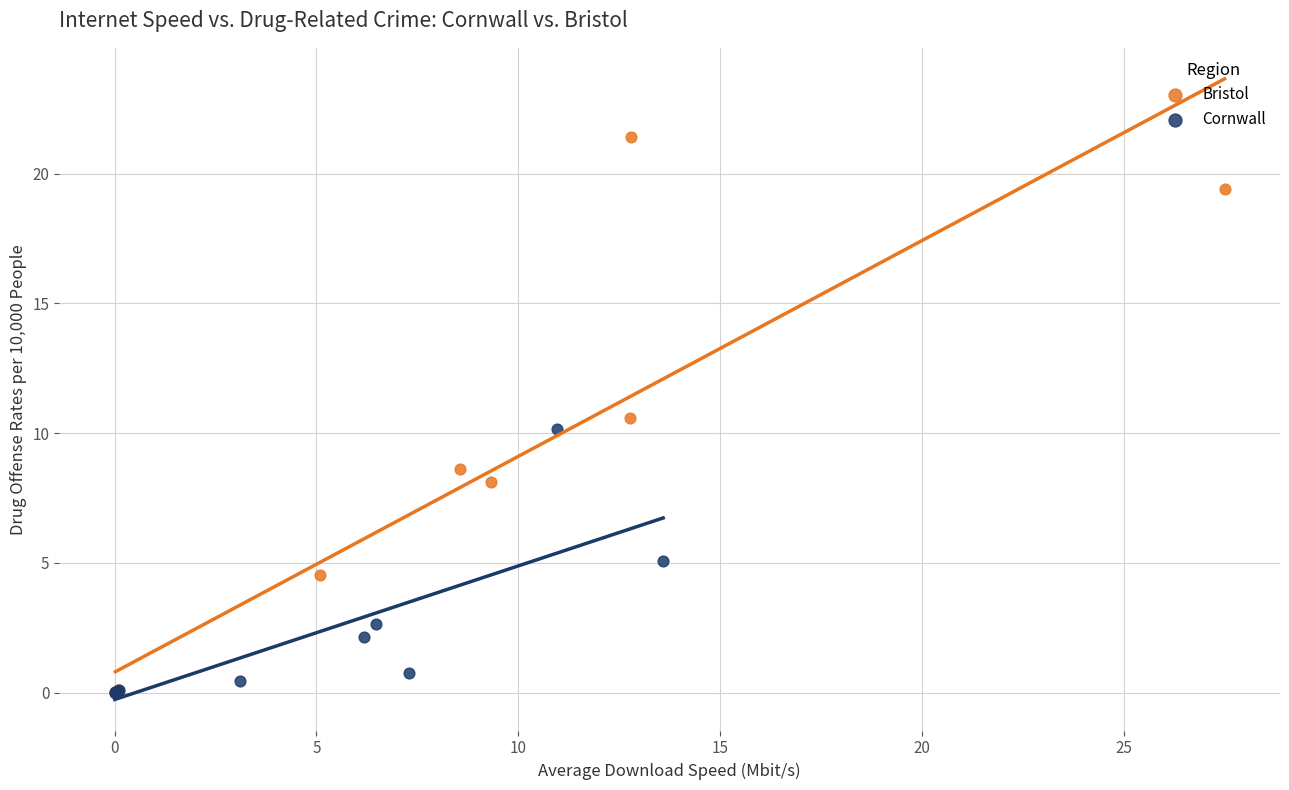

Which series has the largest Y range (max minus min)?

Bristol